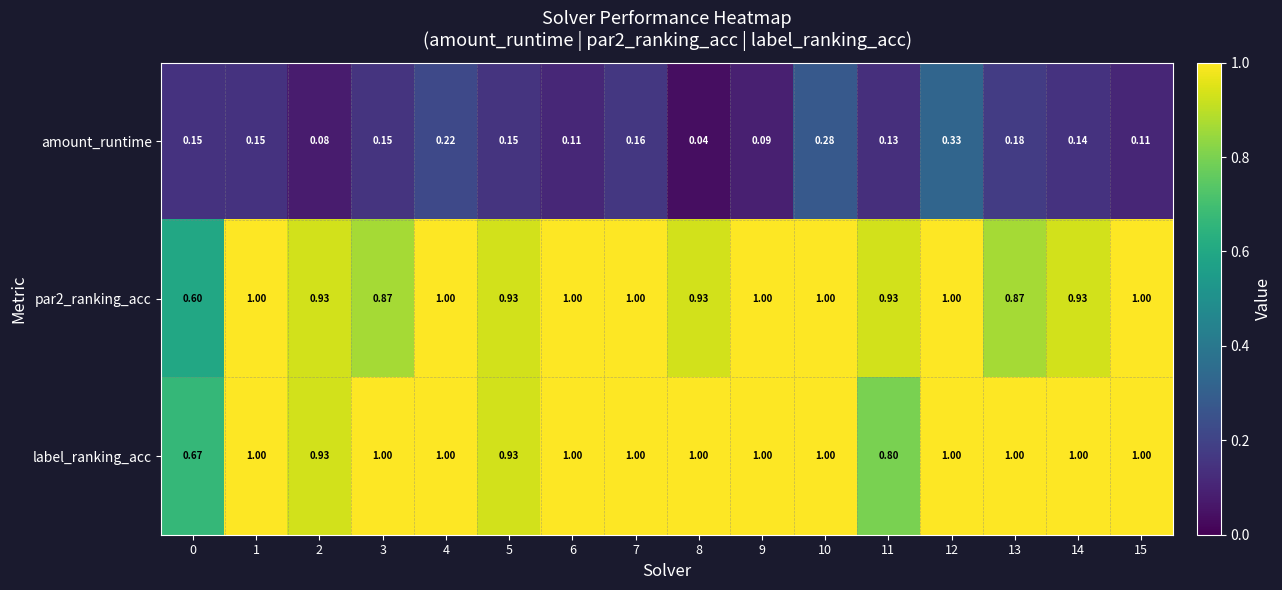

Between 11 and 13, which series saw the biggest shift?

label_ranking_acc